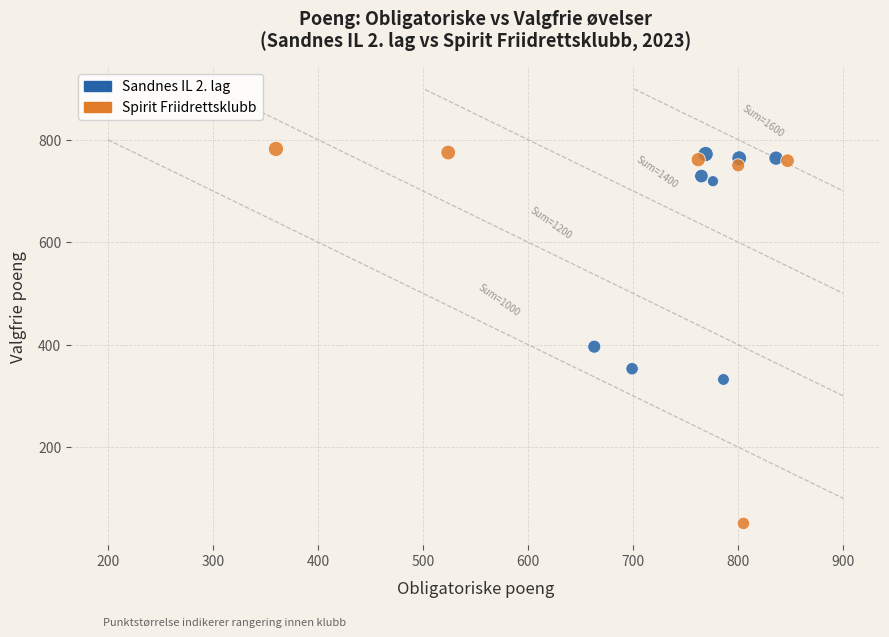

Which series contains the lowest Y value?

Spirit Friidrettsklubb